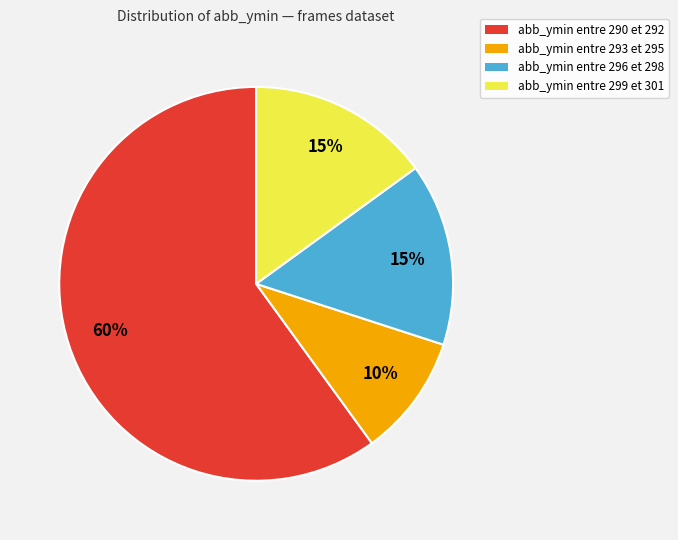

Is there any slice that represents more than half of the pie?

Yes